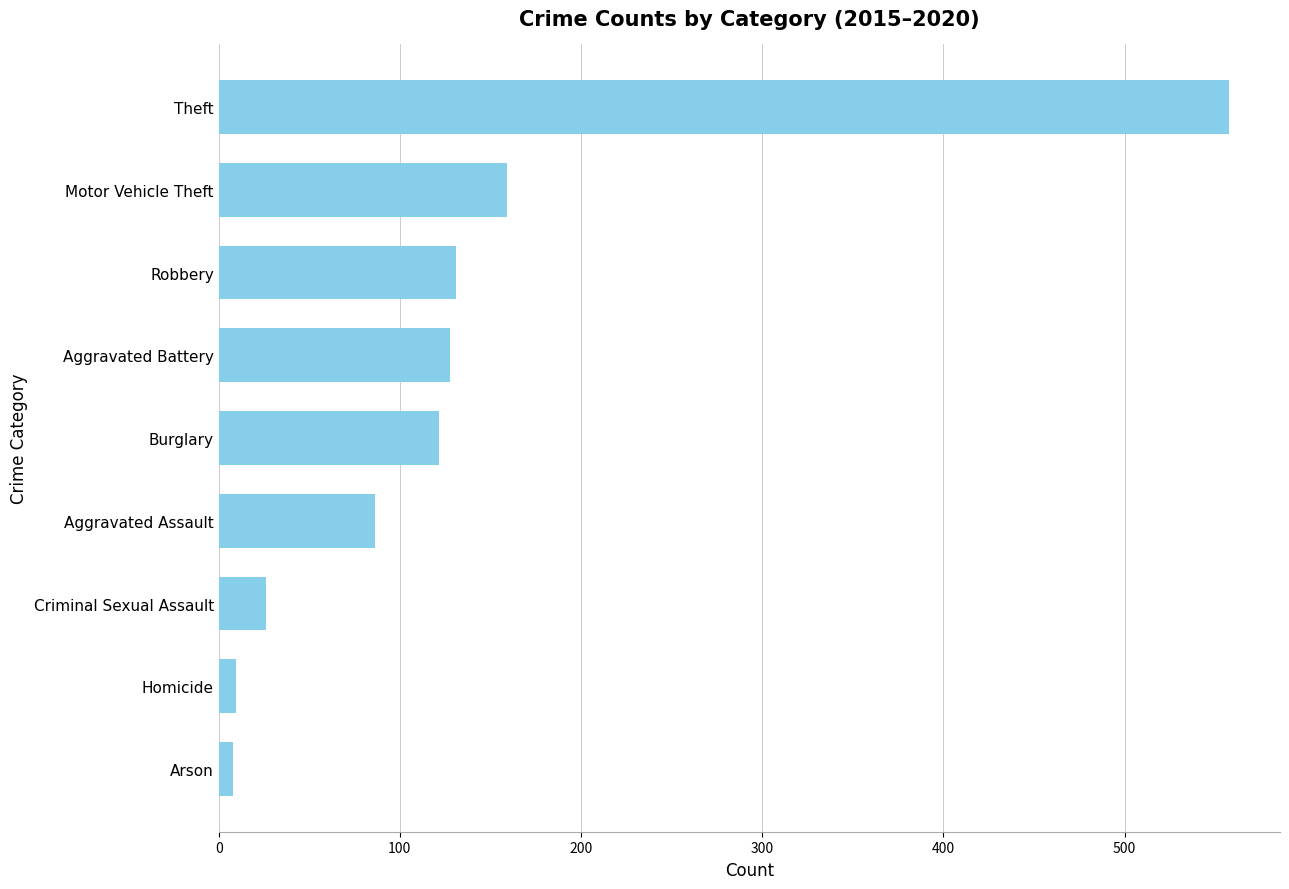

How many series are shown in this chart?

1